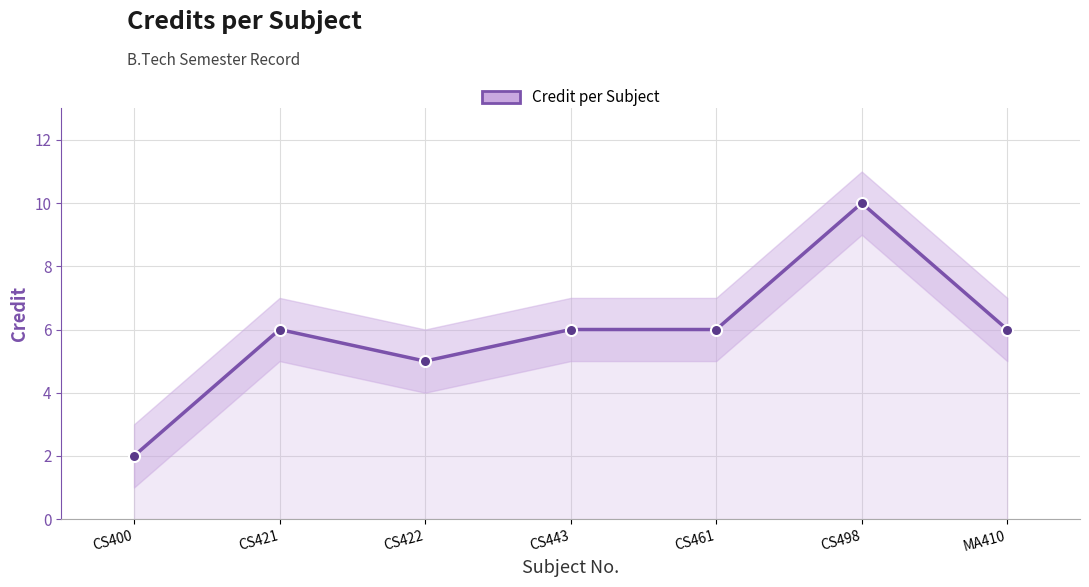

What is the approximate value at CS422?

5